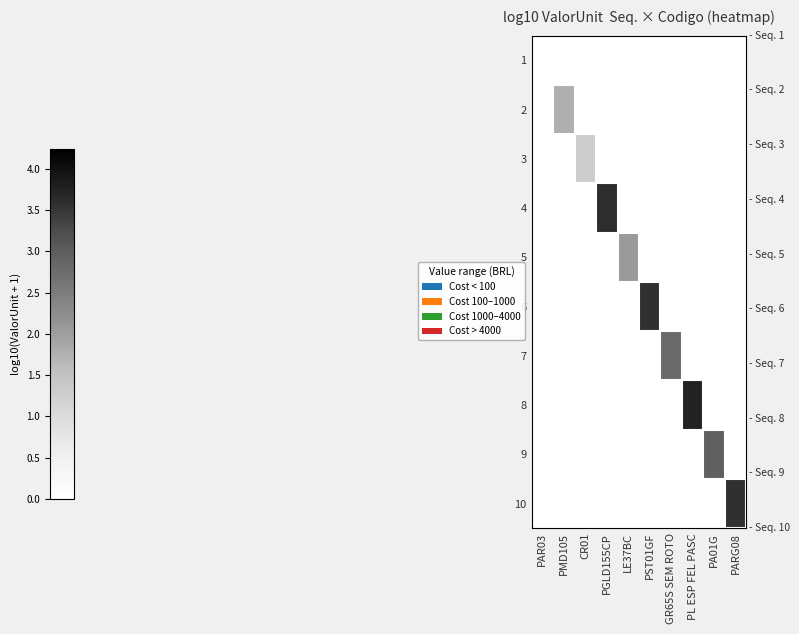

Reading right to left, list all the values displayed in this chart.

1: PARG08=0.0	PA01G=0.0	PL ESP FEL PASC=0.0	GR65S SEM ROTO=0.0	PST01GF=0.0	LE37BC=0.0	PGLD155CP=0.0	CR01=0.0	PMD105=0.0	PAR03=0.0
2: PARG08=0.0	PA01G=0.0	PL ESP FEL PASC=0.0	GR65S SEM ROTO=0.0	PST01GF=0.0	LE37BC=0.0	PGLD155CP=0.0	CR01=0.0	PMD105=1.8	PAR03=0.0
3: PARG08=0.0	PA01G=0.0	PL ESP FEL PASC=0.0	GR65S SEM ROTO=0.0	PST01GF=0.0	LE37BC=0.0	PGLD155CP=0.0	CR01=1.3	PMD105=0.0	PAR03=0.0
4: PARG08=0.0	PA01G=0.0	PL ESP FEL PASC=0.0	GR65S SEM ROTO=0.0	PST01GF=0.0	LE37BC=0.0	PGLD155CP=3.6	CR01=0.0	PMD105=0.0	PAR03=0.0
5: PARG08=0.0	PA01G=0.0	PL ESP FEL PASC=0.0	GR65S SEM ROTO=0.0	PST01GF=0.0	LE37BC=2.1	PGLD155CP=0.0	CR01=0.0	PMD105=0.0	PAR03=0.0
6: PARG08=0.0	PA01G=0.0	PL ESP FEL PASC=0.0	GR65S SEM ROTO=0.0	PST01GF=3.6	LE37BC=0.0	PGLD155CP=0.0	CR01=0.0	PMD105=0.0	PAR03=0.0
7: PARG08=0.0	PA01G=0.0	PL ESP FEL PASC=0.0	GR65S SEM ROTO=2.8	PST01GF=0.0	LE37BC=0.0	PGLD155CP=0.0	CR01=0.0	PMD105=0.0	PAR03=0.0
8: PARG08=0.0	PA01G=0.0	PL ESP FEL PASC=3.7	GR65S SEM ROTO=0.0	PST01GF=0.0	LE37BC=0.0	PGLD155CP=0.0	CR01=0.0	PMD105=0.0	PAR03=0.0
9: PARG08=0.0	PA01G=2.9	PL ESP FEL PASC=0.0	GR65S SEM ROTO=0.0	PST01GF=0.0	LE37BC=0.0	PGLD155CP=0.0	CR01=0.0	PMD105=0.0	PAR03=0.0
10: PARG08=3.6	PA01G=0.0	PL ESP FEL PASC=0.0	GR65S SEM ROTO=0.0	PST01GF=0.0	LE37BC=0.0	PGLD155CP=0.0	CR01=0.0	PMD105=0.0	PAR03=0.0